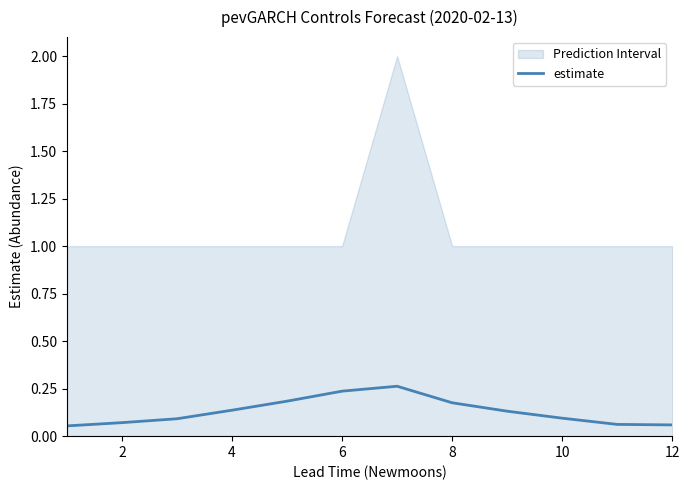

True or false: there are more than 0 points higher than both neighbors.

True